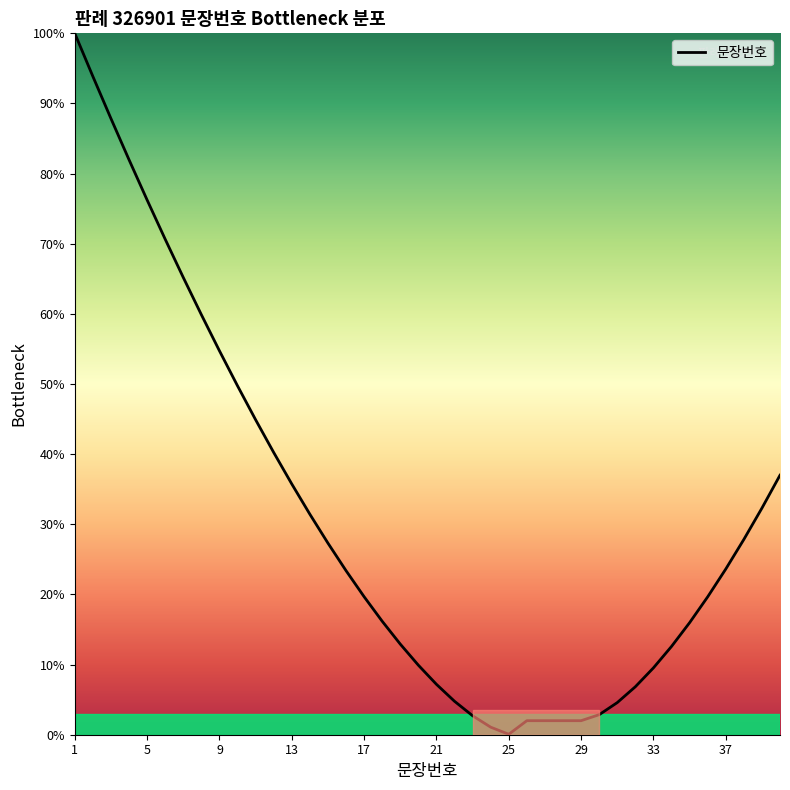

Is this an area chart (filled region under the line)?

Yes